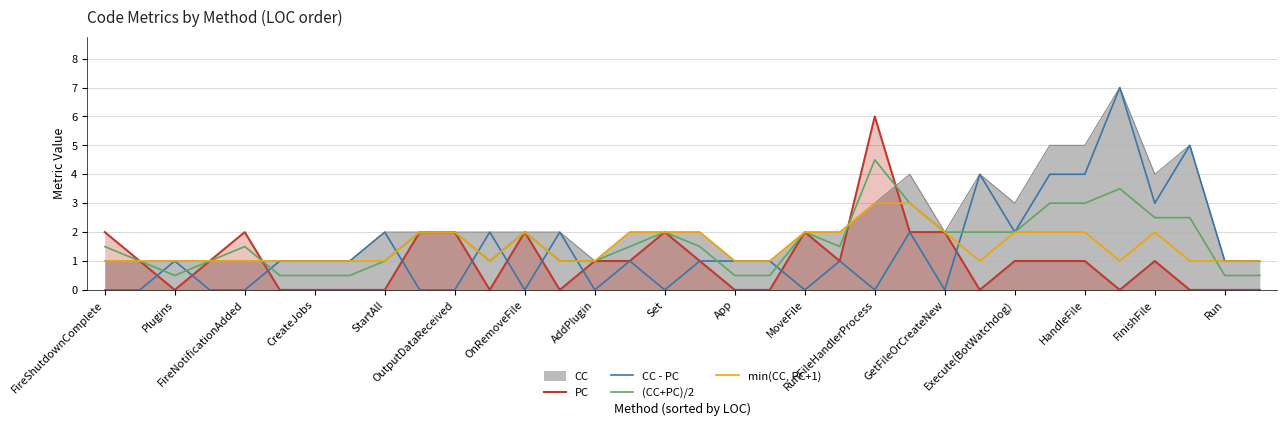

Where is PC nearest to the value 3?

FireShutdownComplete